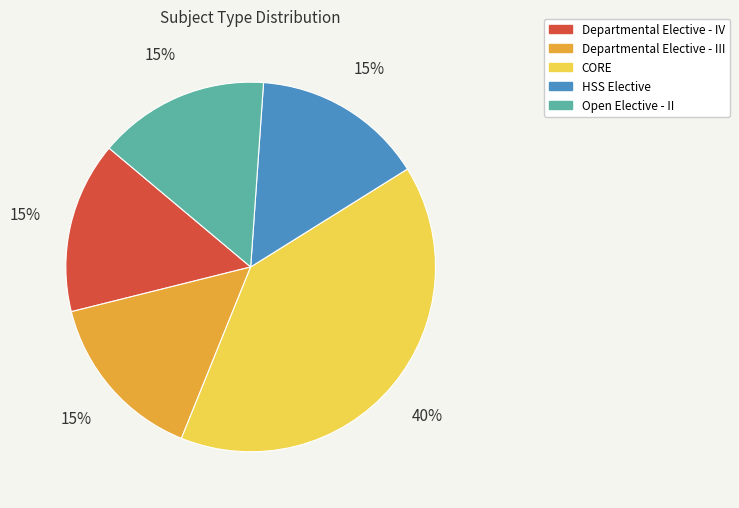

To the nearest percent, what is the combined percentage of Open Elective - II and HSS Elective?

30%